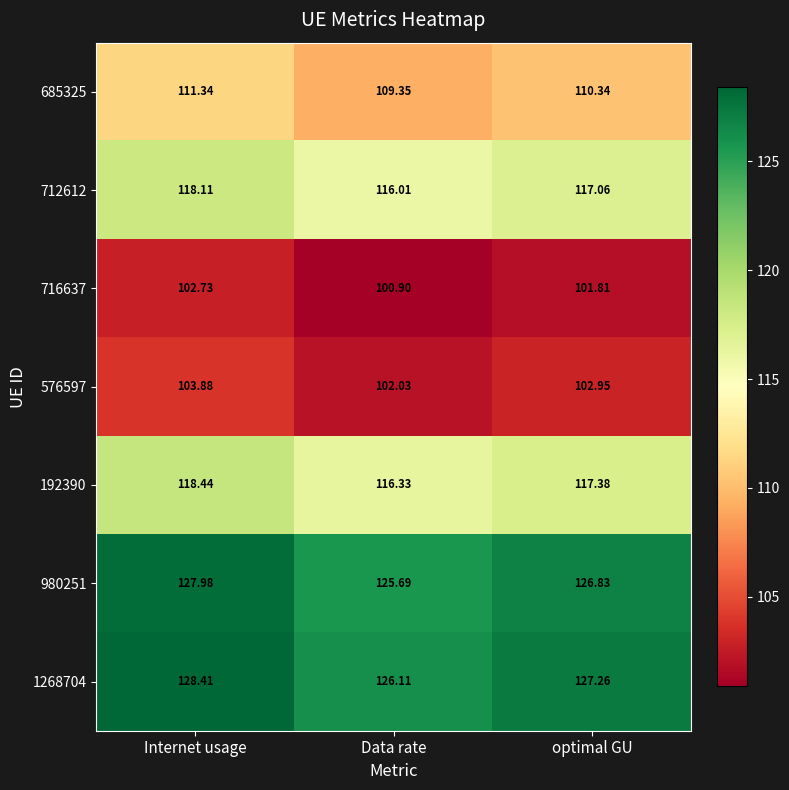

Which label corresponds to the smallest value in the chart?

Data rate